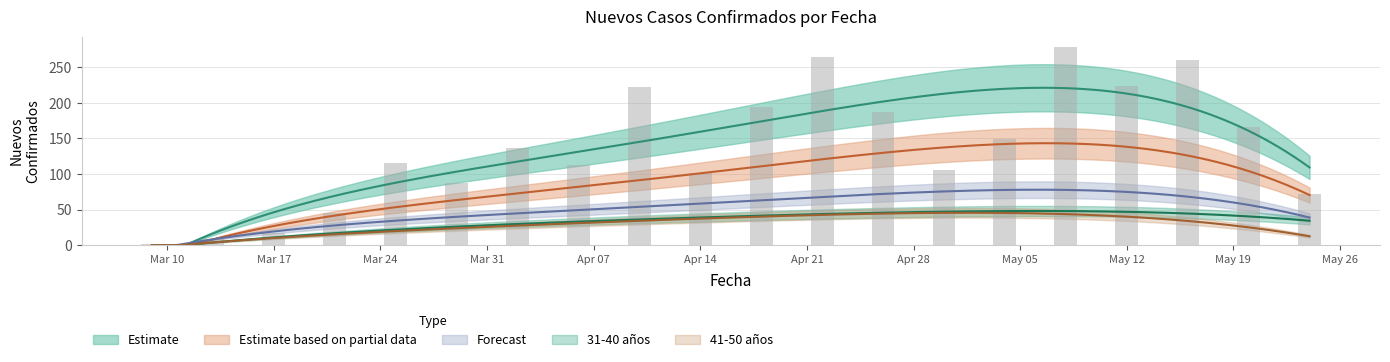

What is the sum of all 41-50 anos values?

572